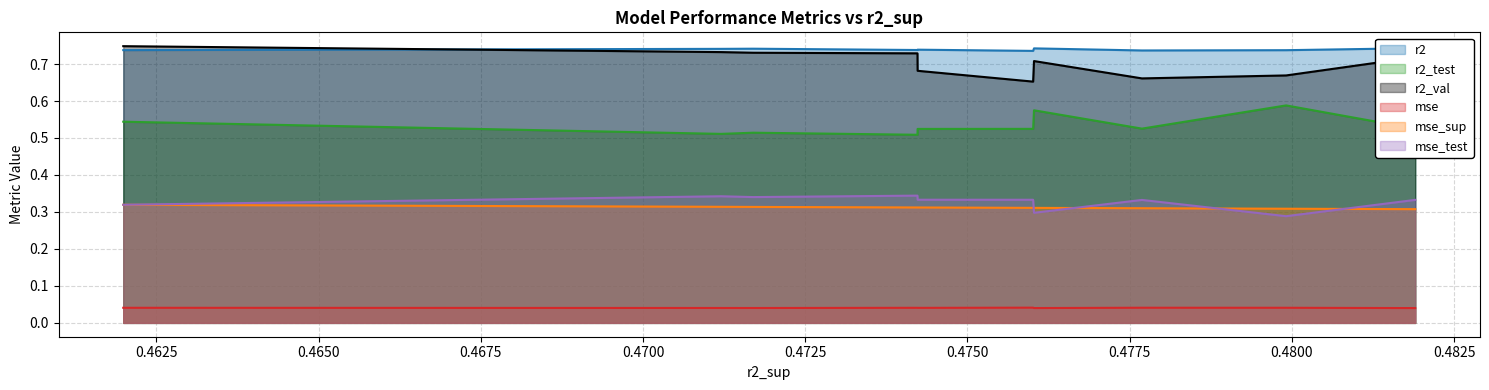

True or false: r2_val and mse cross at least once.

False